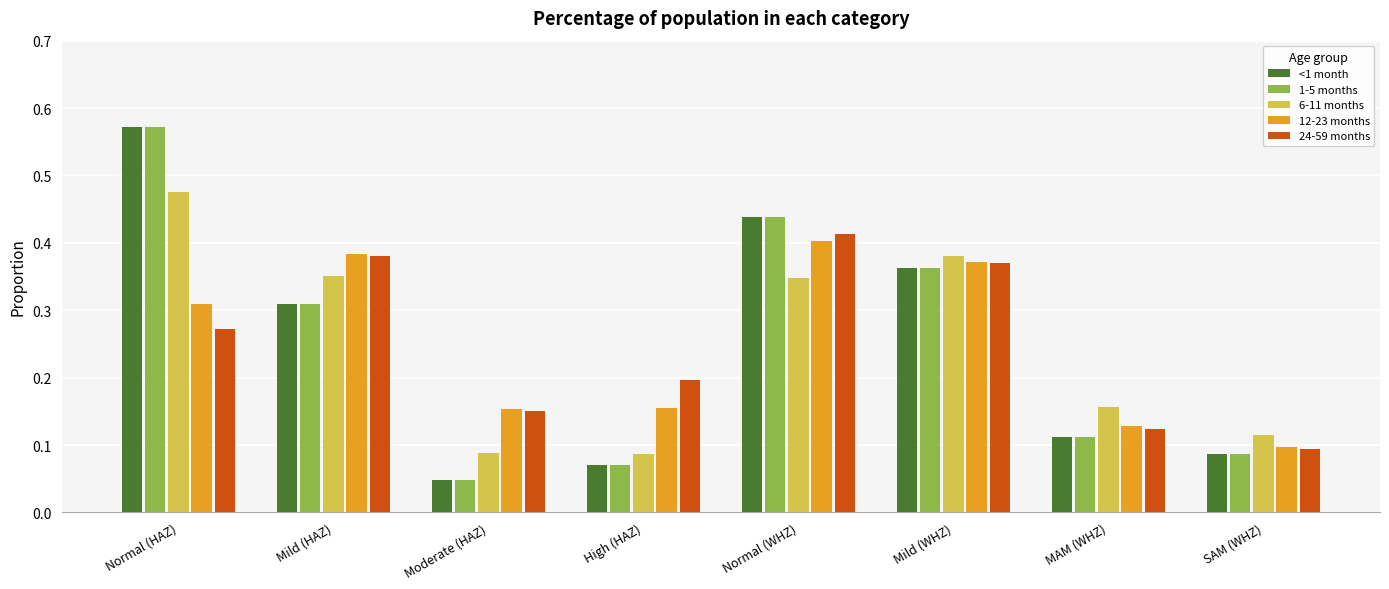

What are all the series names shown in the legend?

<1 month, 1-5 months, 6-11 months, 12-23 months, 24-59 months